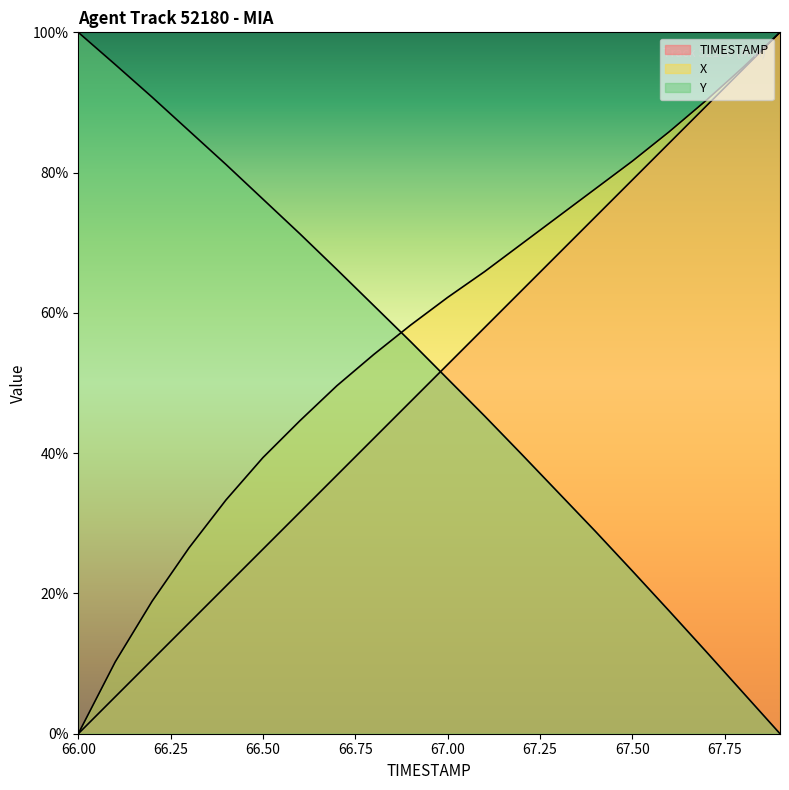

How many lines are shown in the chart?

3